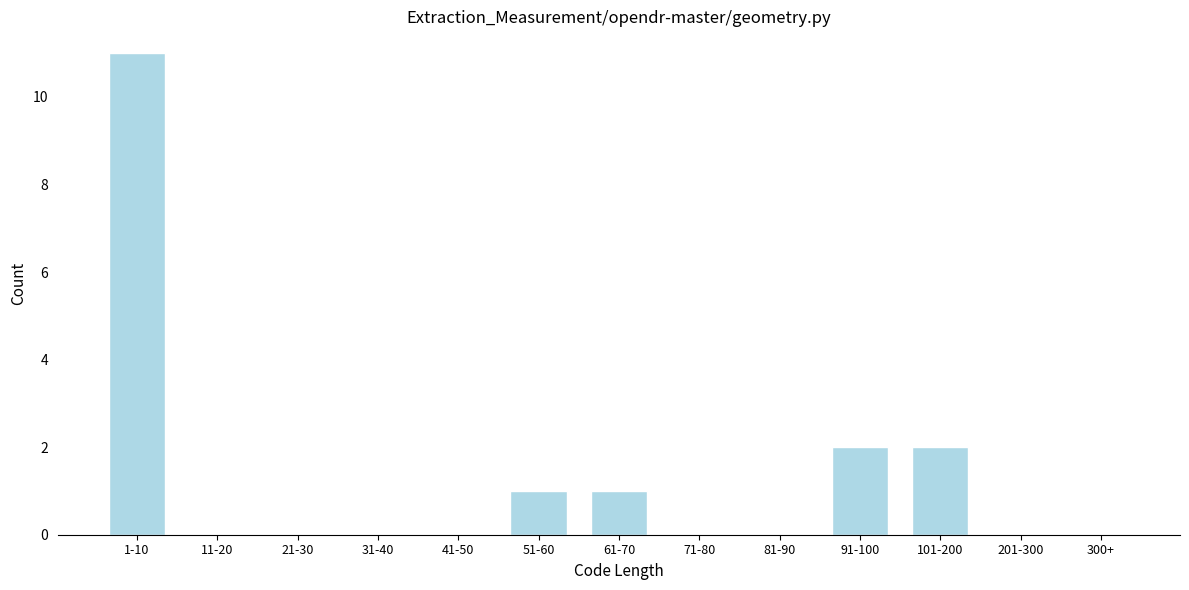

Reading right to left, list all the values displayed in this chart.

300+=0	201-300=0	101-200=2	91-100=2	81-90=0	71-80=0	61-70=1	51-60=1	41-50=0	31-40=0	21-30=0	11-20=0	1-10=11